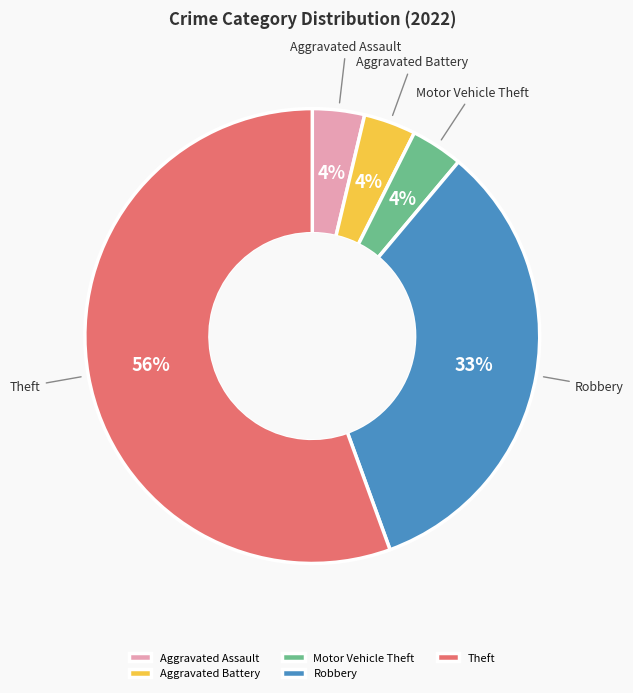

Is it true that Aggravated Battery is 4% of the pie?

True